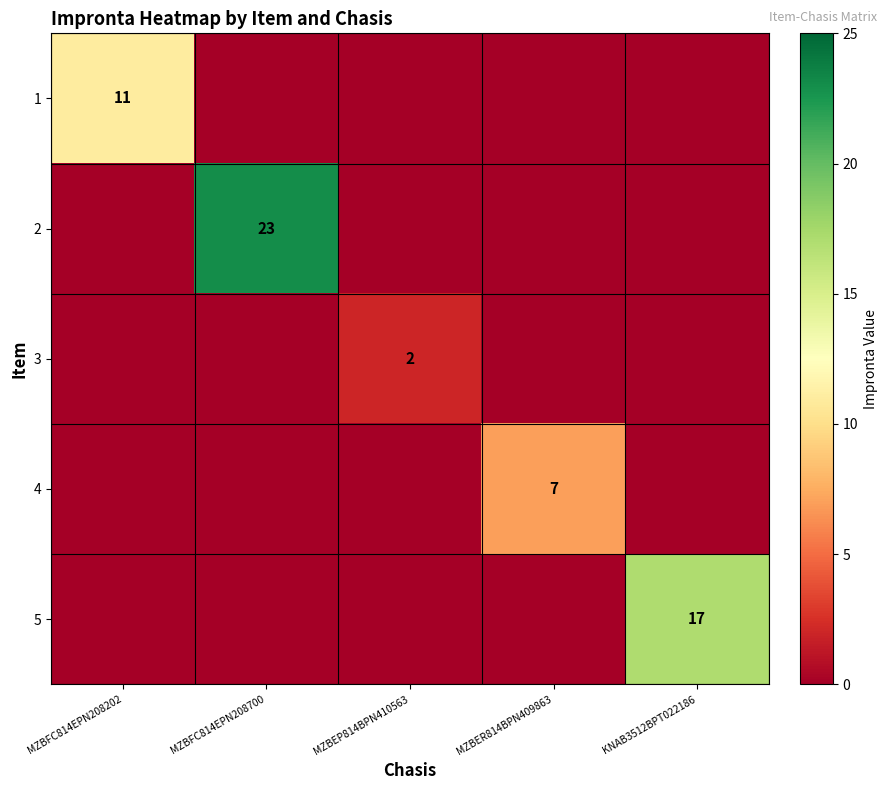

The 2 series shows 0 at MZBER814BPN409863. True or false?

True